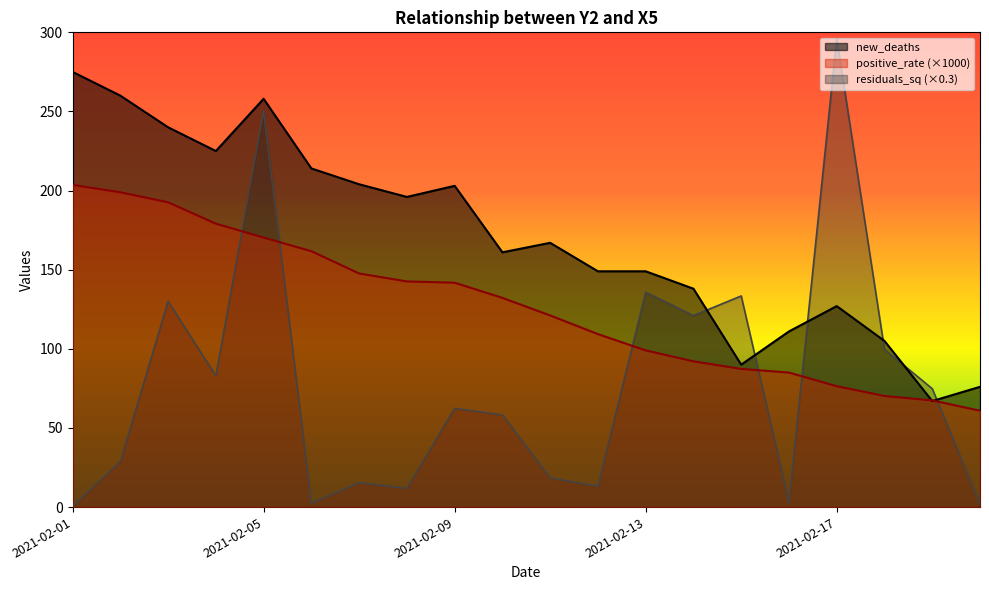

List the series in order of their overall mean, lowest first.

residuals_sq (×0.3), positive_rate (×1000), new_deaths